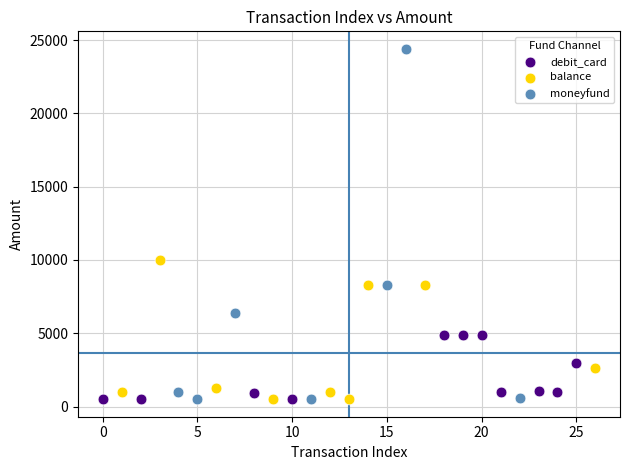

Which series reaches the maximum Y coordinate?

moneyfund